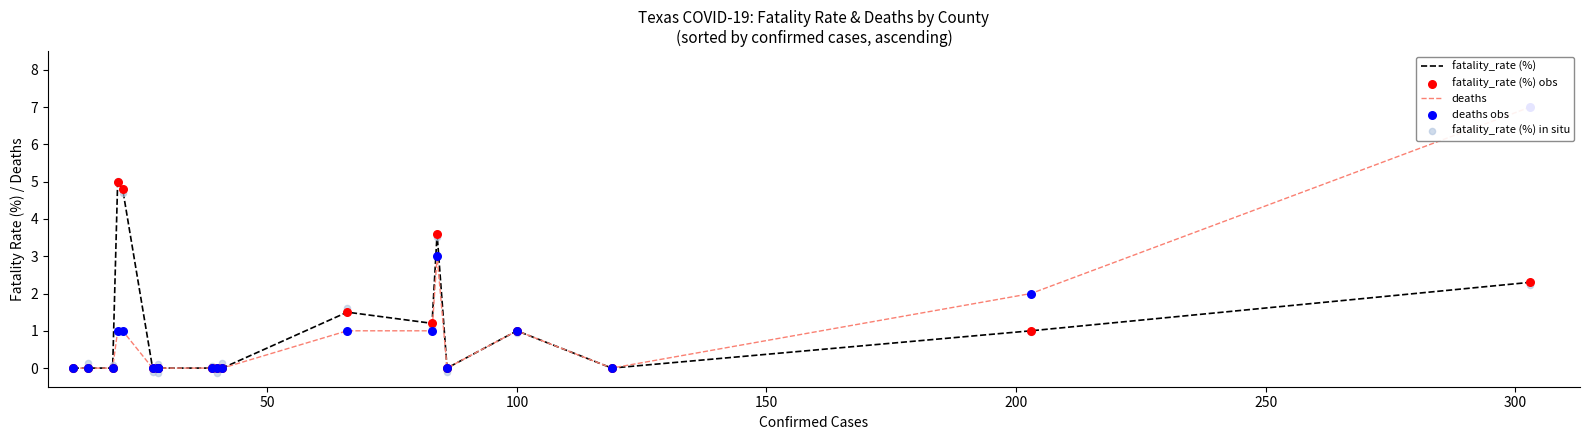

At how many categories does at least one series exceed 2?

4